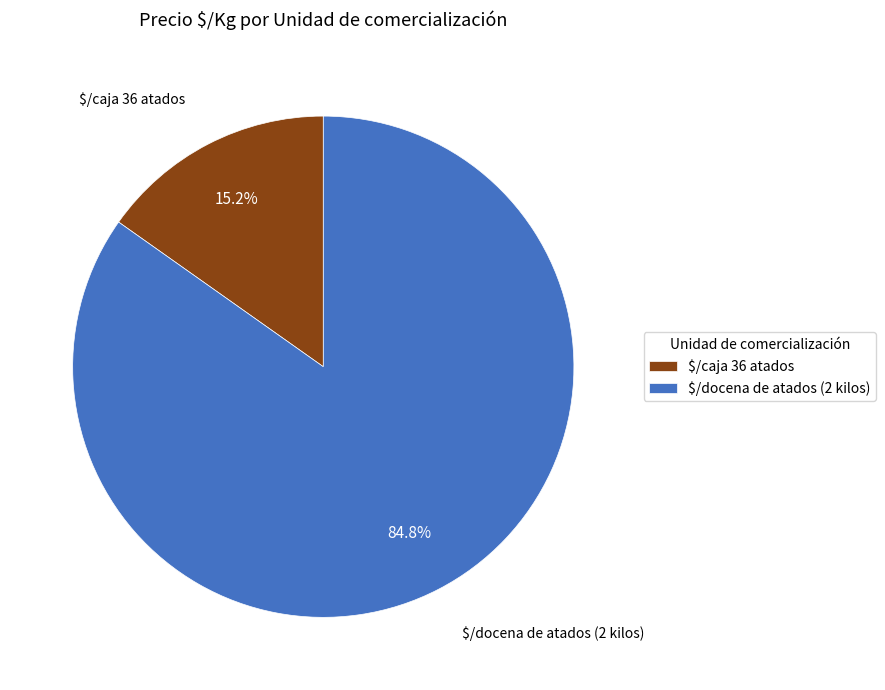

Which slice represents more than half of the pie?

$/docena de atados (2 kilos)